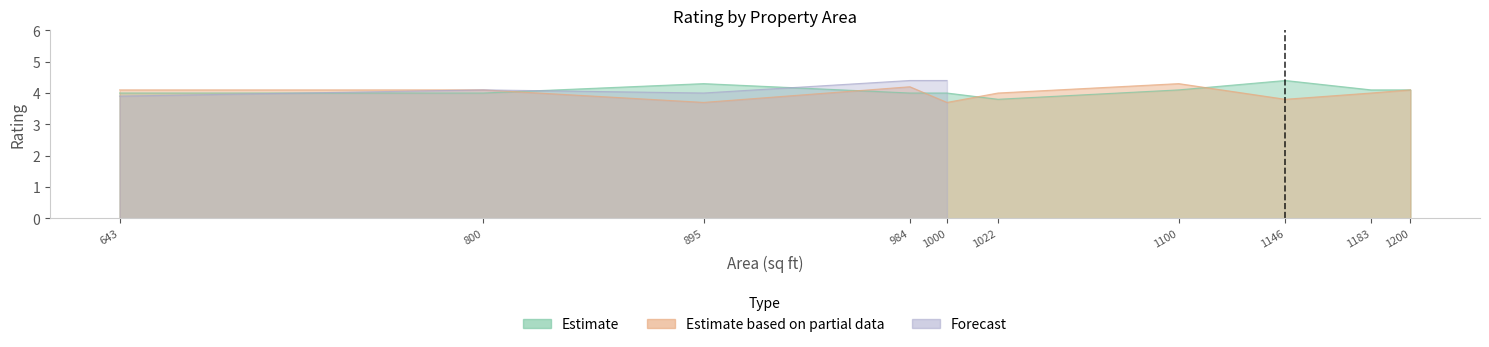

How many intersections are there between Estimate based on partial data and Estimate?

5